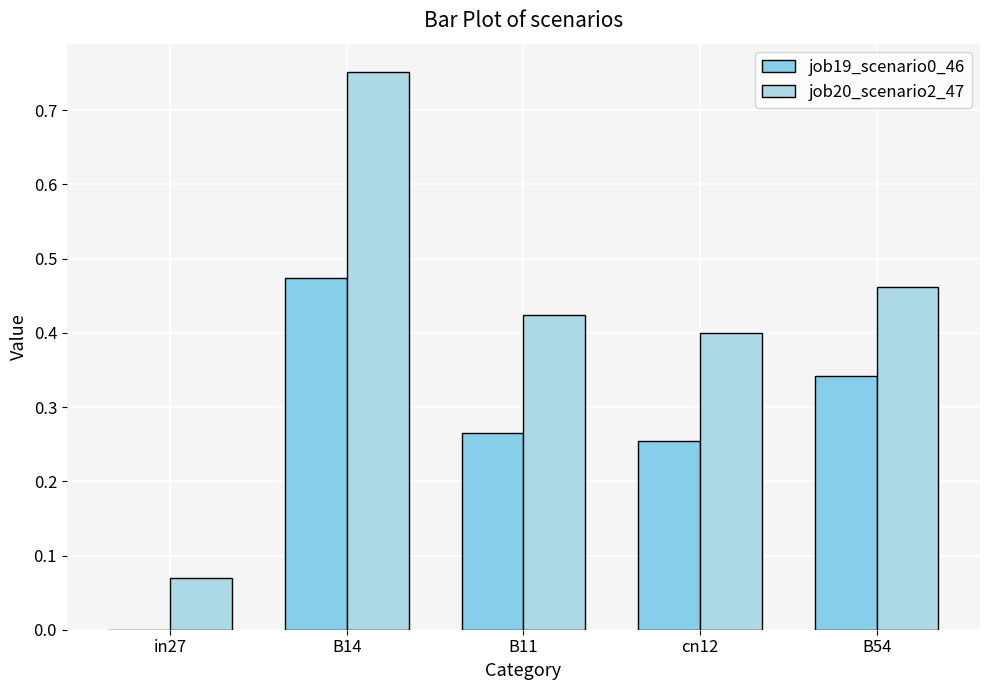

What is the sum of all job19_scenario0_46 values?

1.3